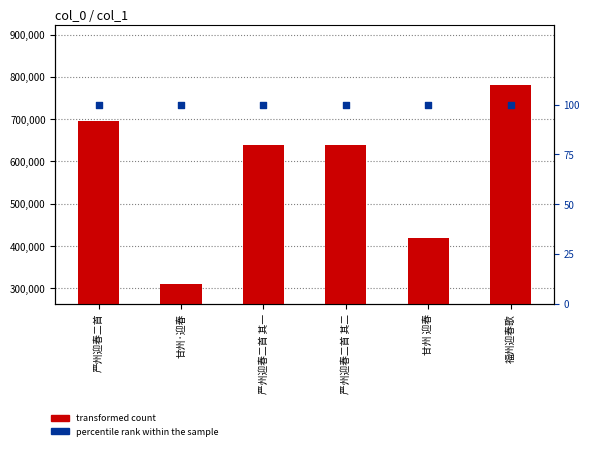

Is the value of percentile rank within the sample at 严州迎春二首 greater than the value of transformed count at 甘州 迎春?

No